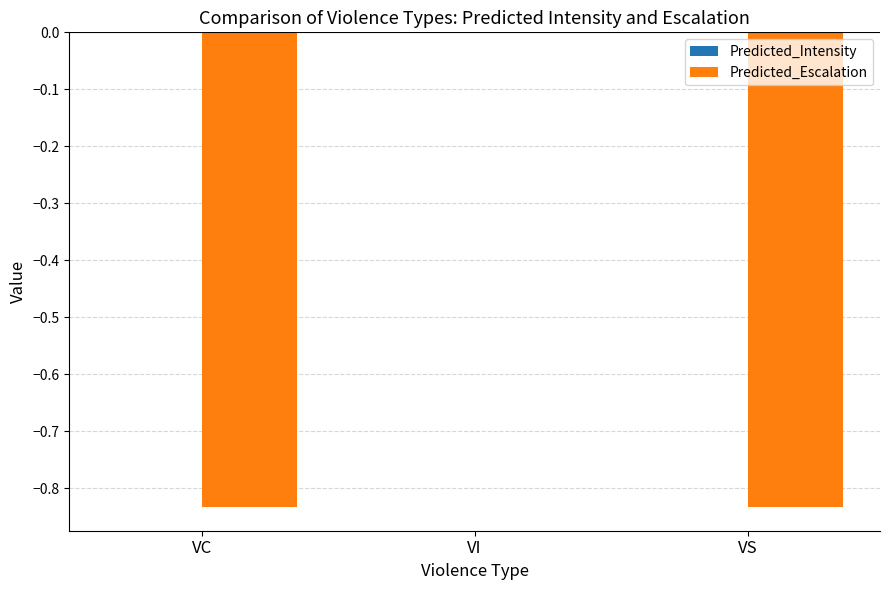

Which has a higher value, VI or VC?

VI